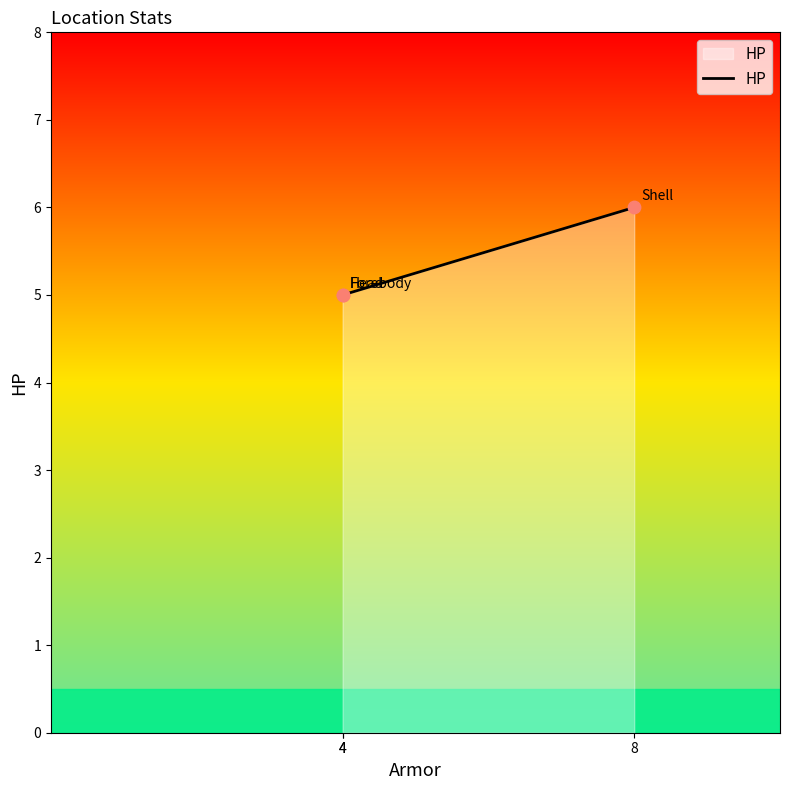

What is the ratio of the value at 4 to the value at 8?

0.8